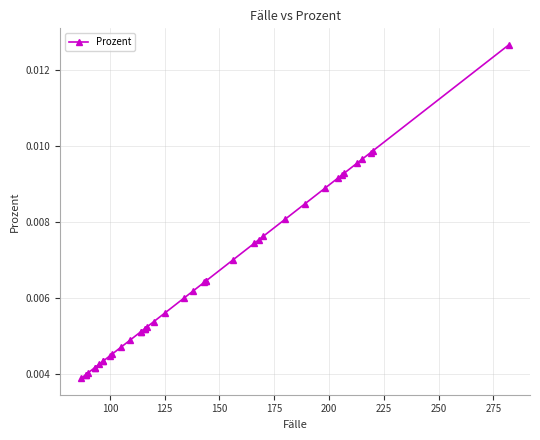

Does the chart have visible grid lines?

Yes